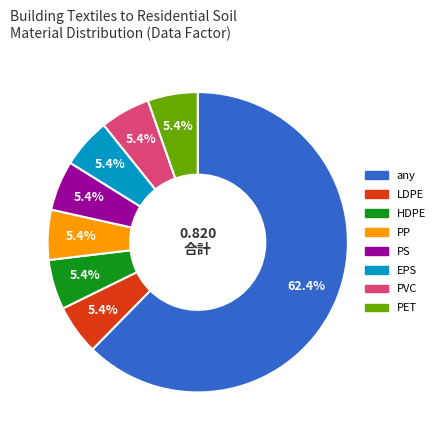

What percentage is the PVC slice, to the nearest percent?

5%